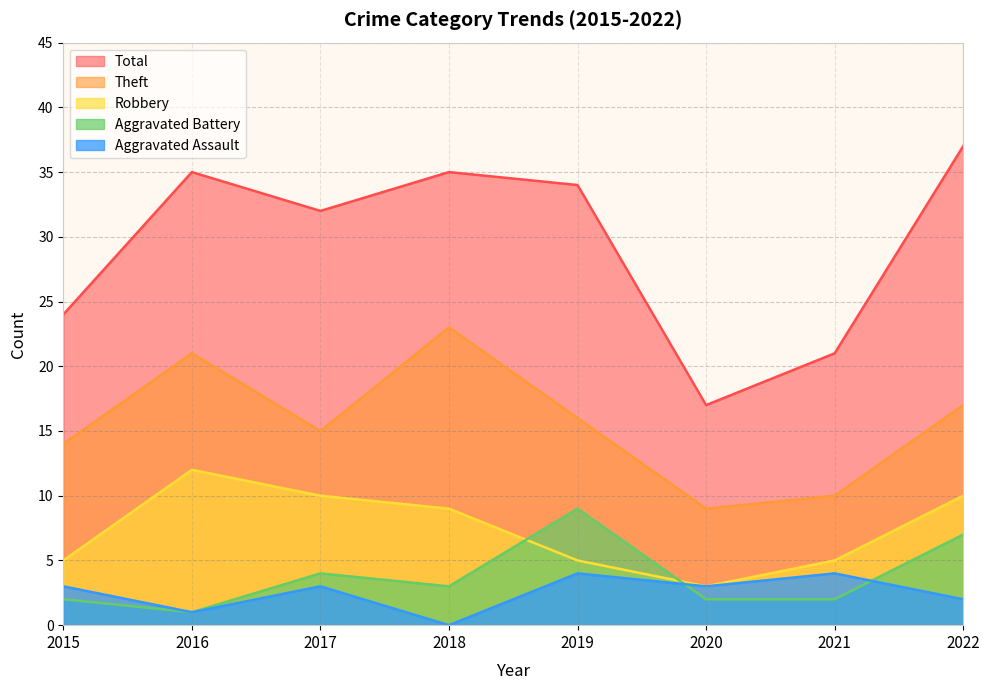

At which label is Robbery closest to 7?

2015